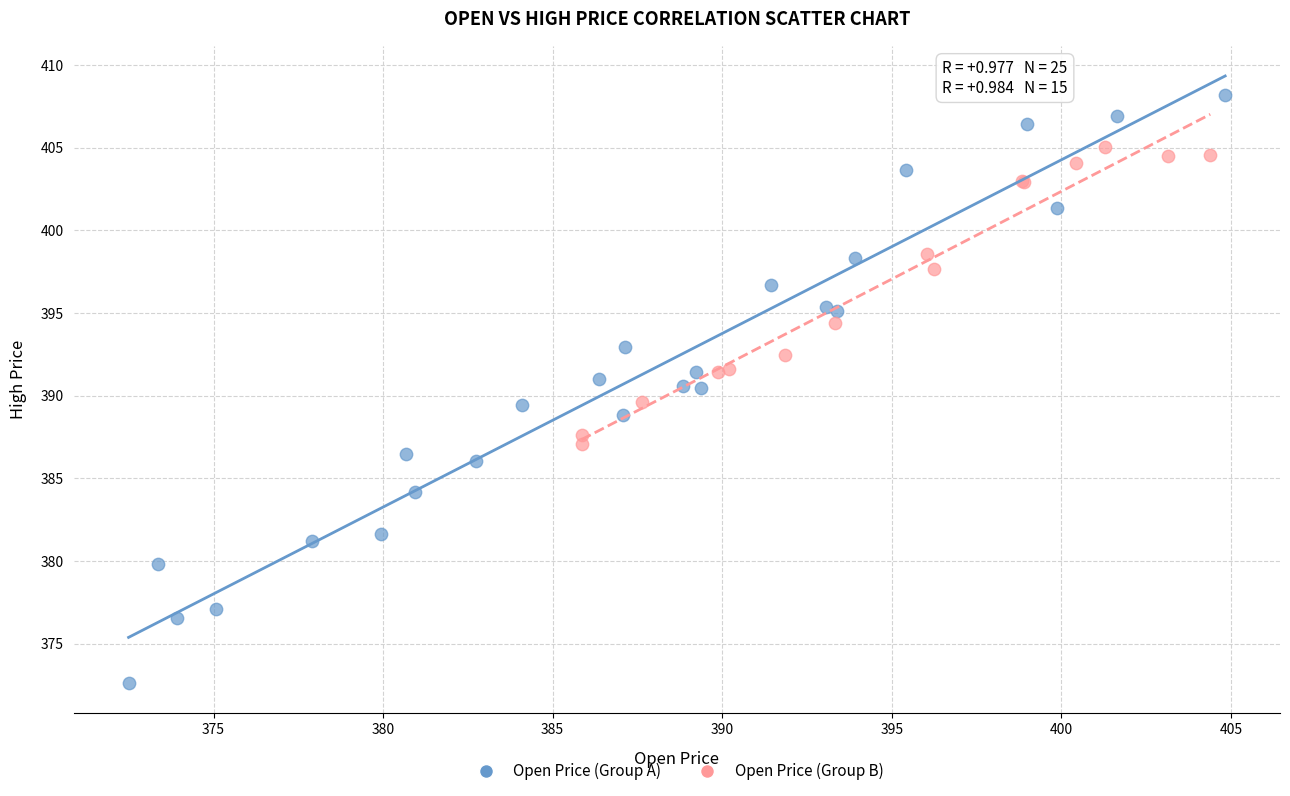

Which series has the largest Y range (max minus min)?

Open Price (Group A)